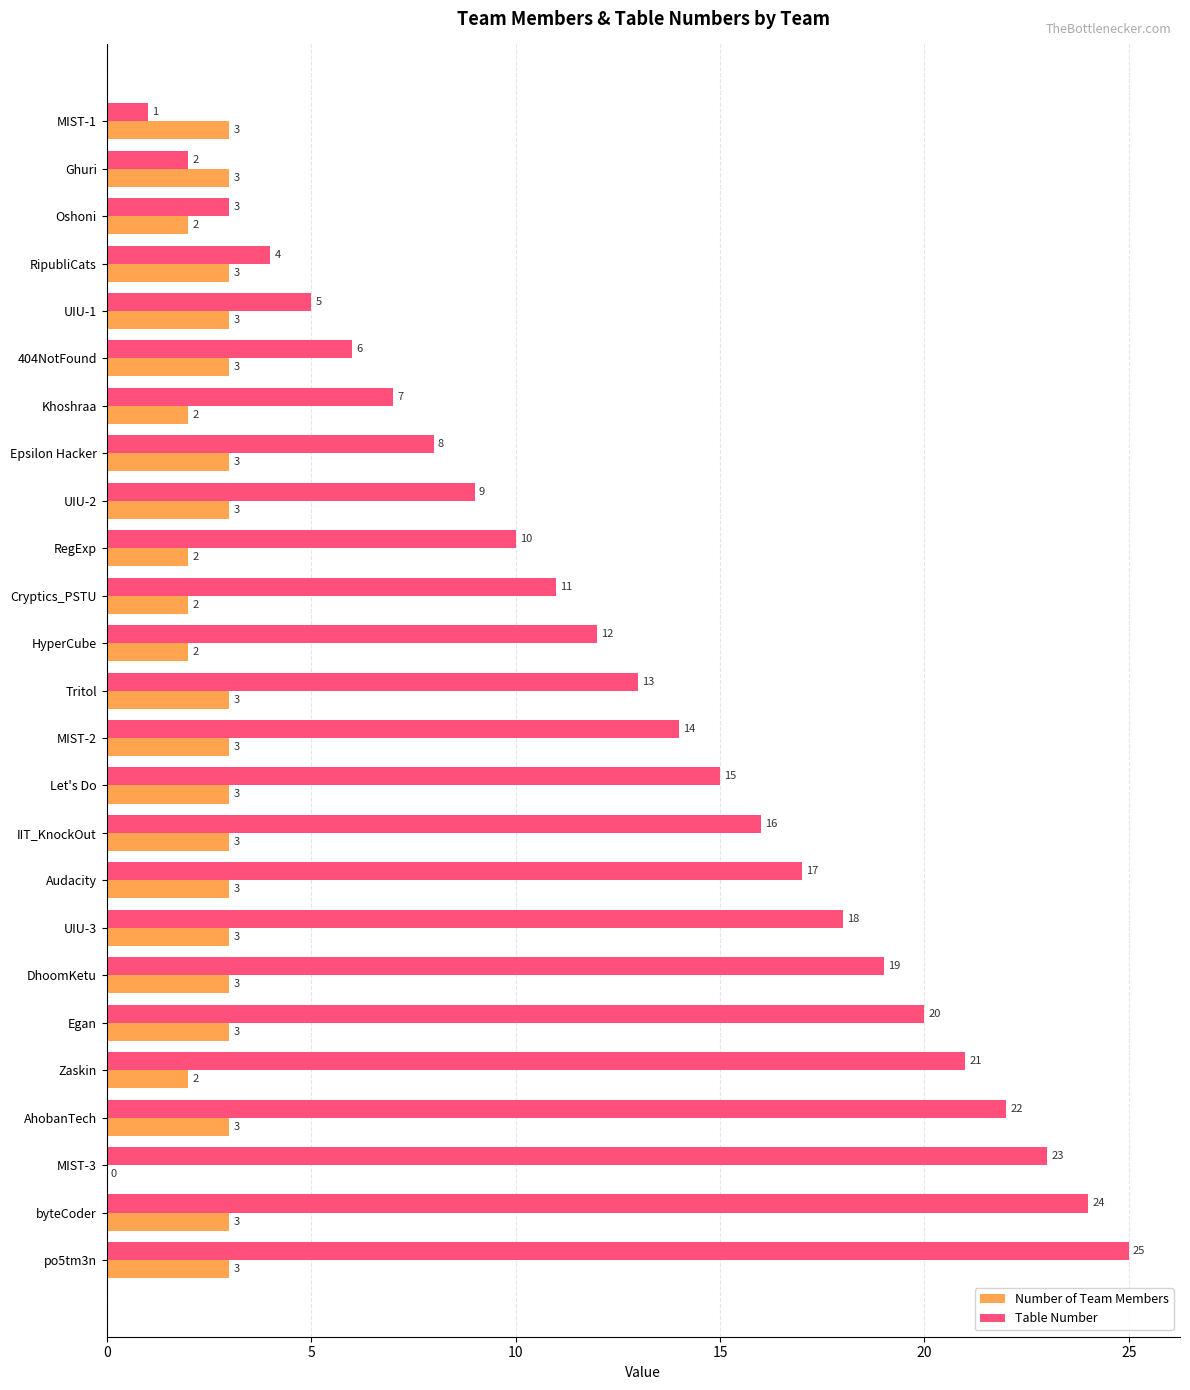

The value of Number of Team Members at po5tm3n is 2. True or false?

False